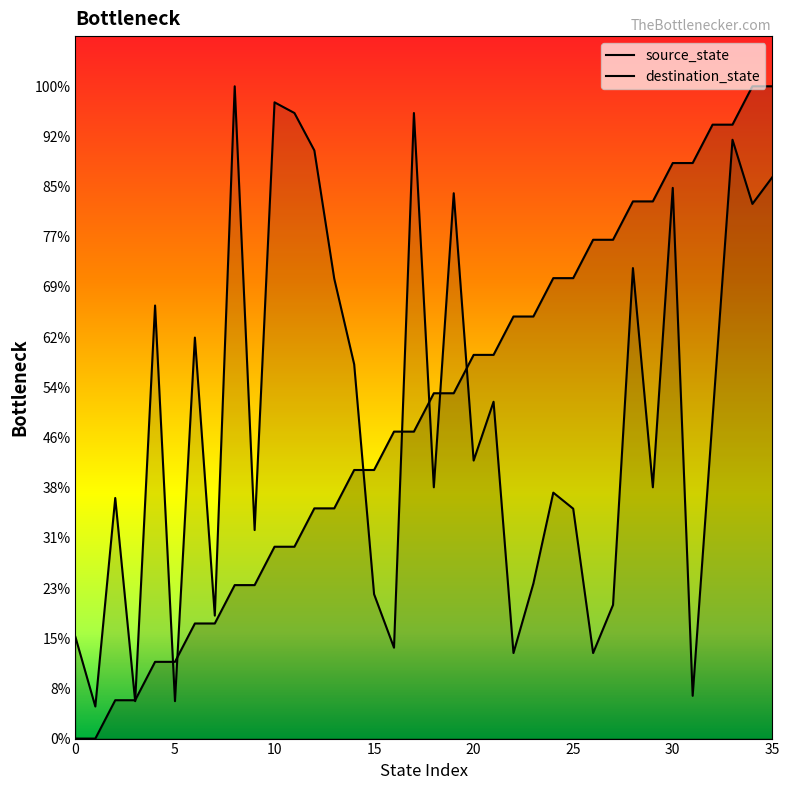

At which label does source_state reach its peak?

34